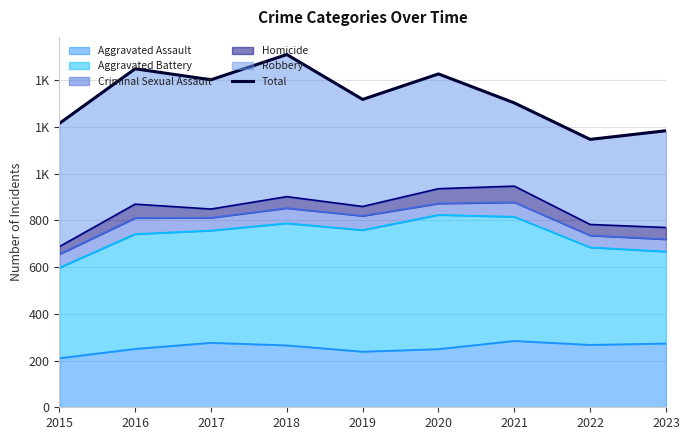

Reading left to right, list all the values displayed in this chart.

1214	1448	1401	1509	1317	1426	1302	1146	1183